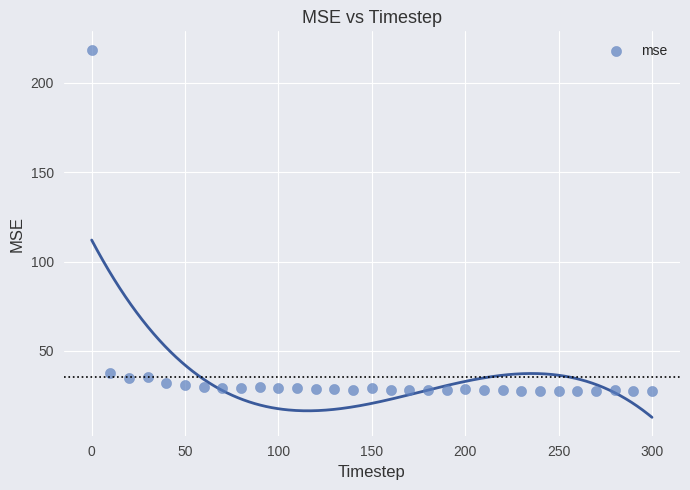

What is the range of Y values (max minus min)?

191.0